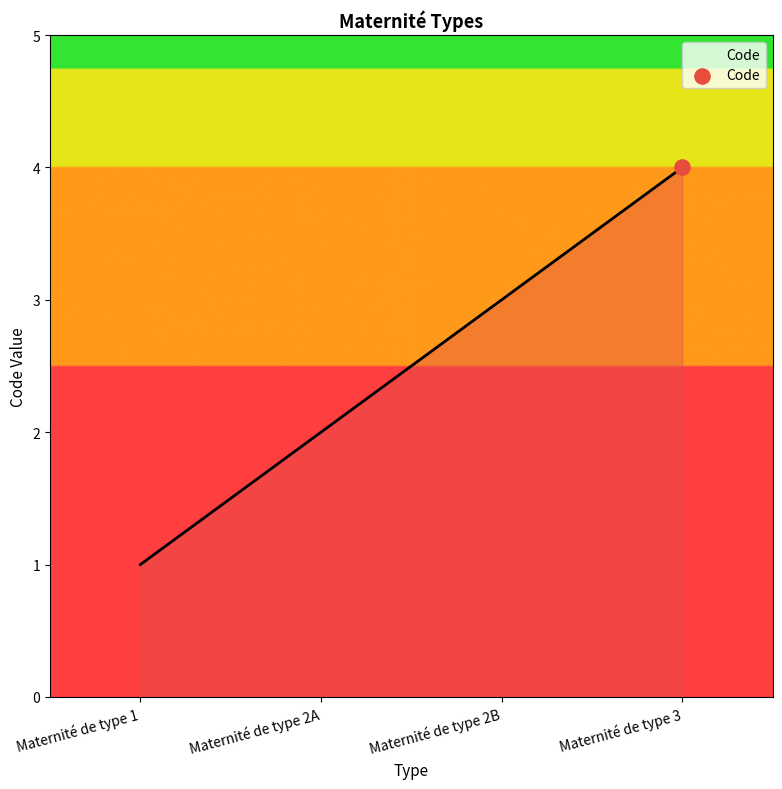

What is the change in value from Maternité de type 1 to Maternité de type 2A?

+1